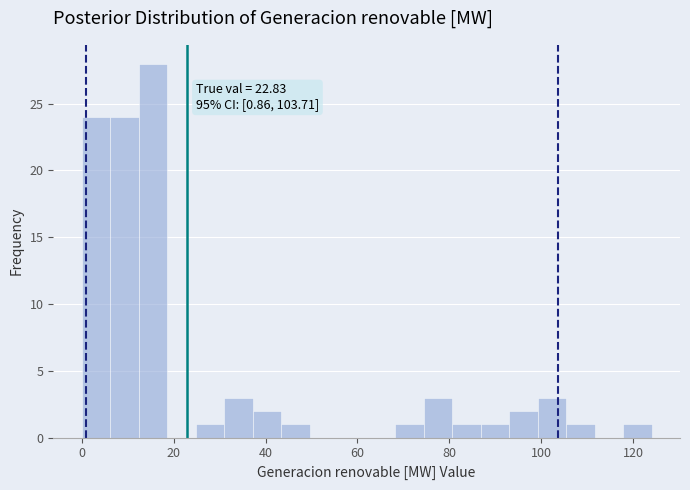

Read against the x-axis, roughly where is the centre of the tallest bar?

16